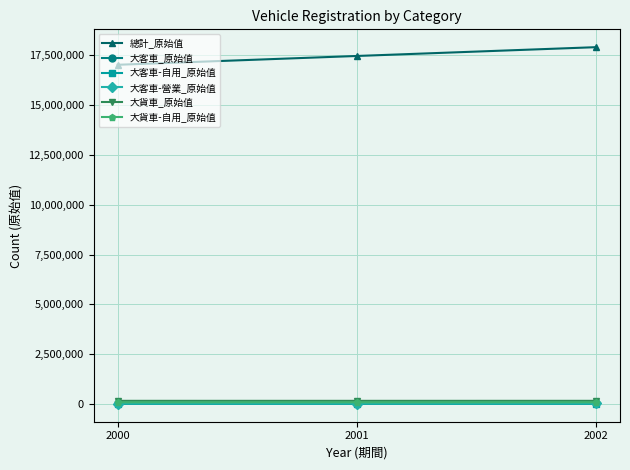

Where is 大貨車_原始值 nearest to the value 155472?

2000